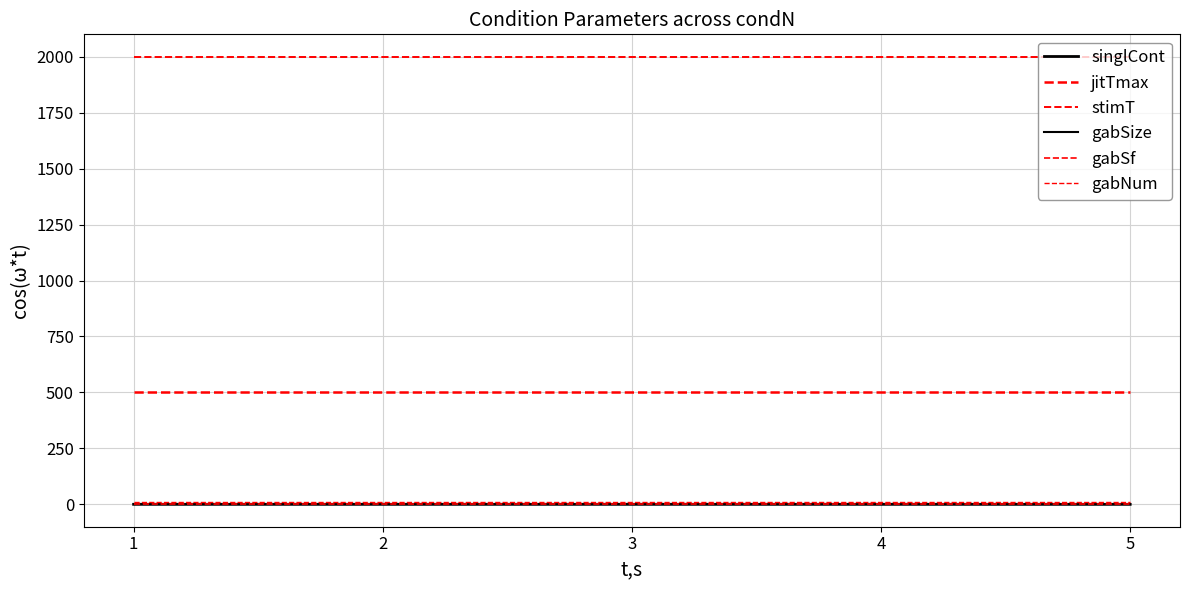

How many lines are shown in the chart?

6